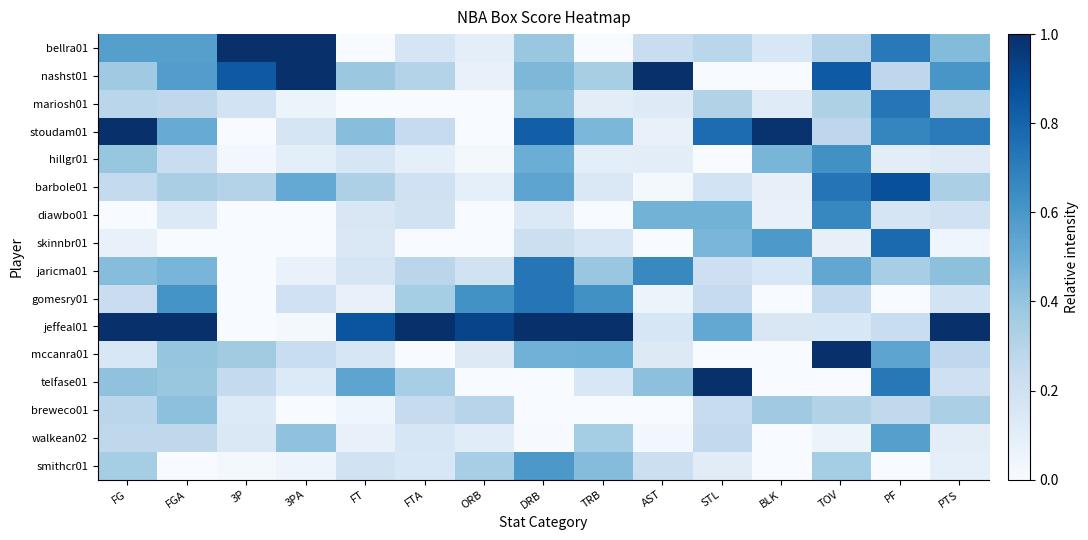

What is the total value across all series at 3P?

3.3